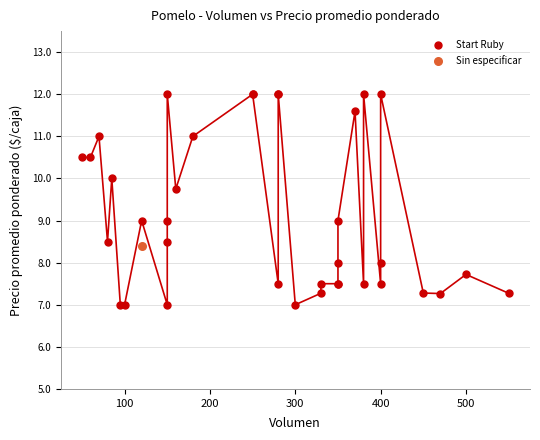

What are all the series names shown in the legend?

Start Ruby, Sin especificar